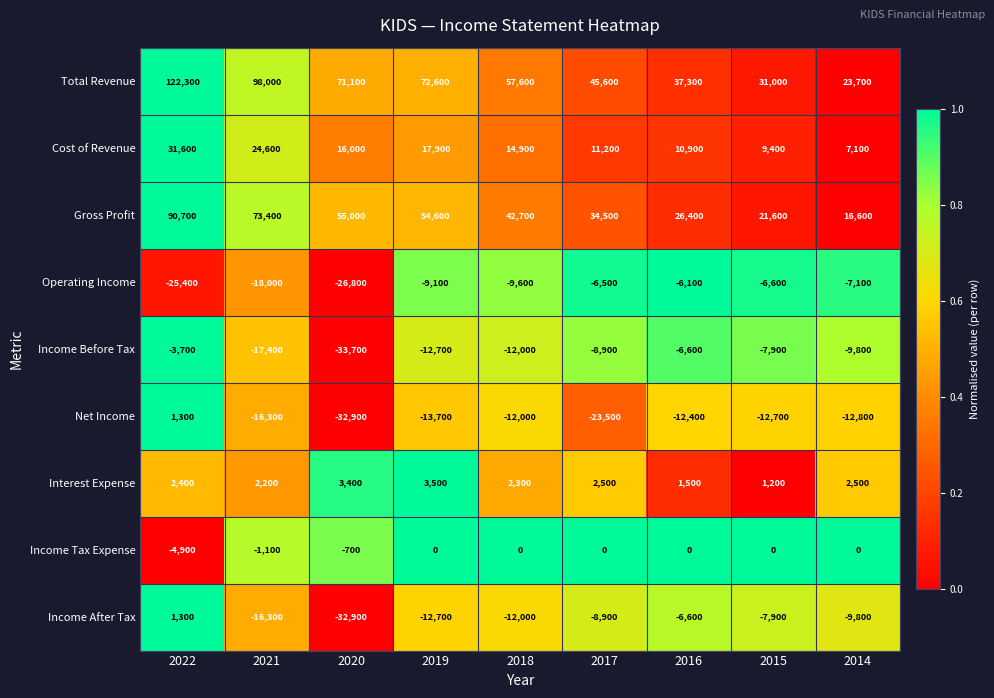

Where does the Income After Tax series first go above -9800?

2022